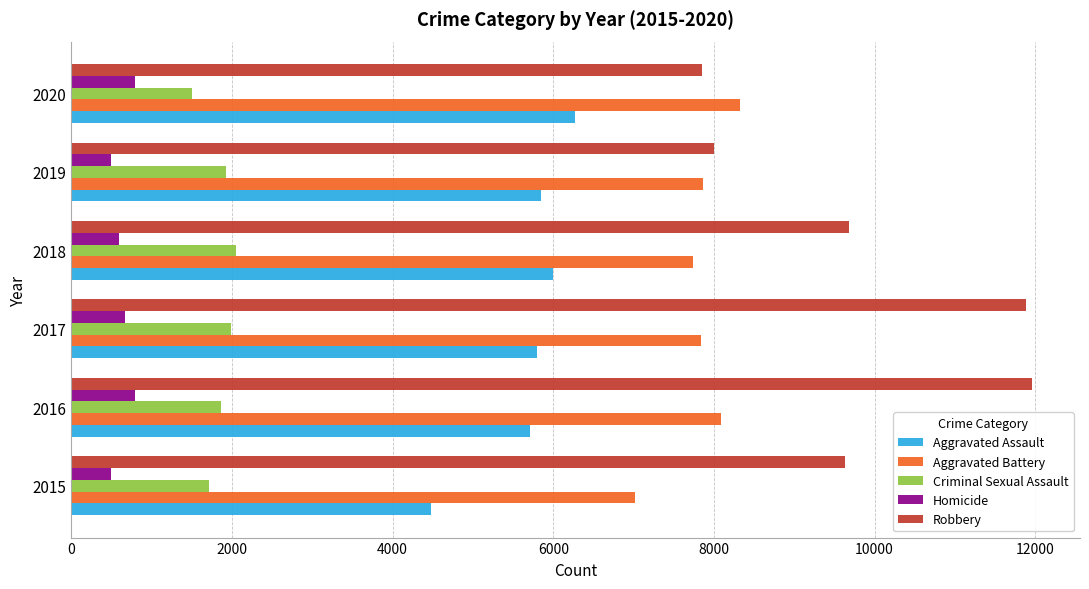

What is the average value of the Aggravated Assault series?

5682